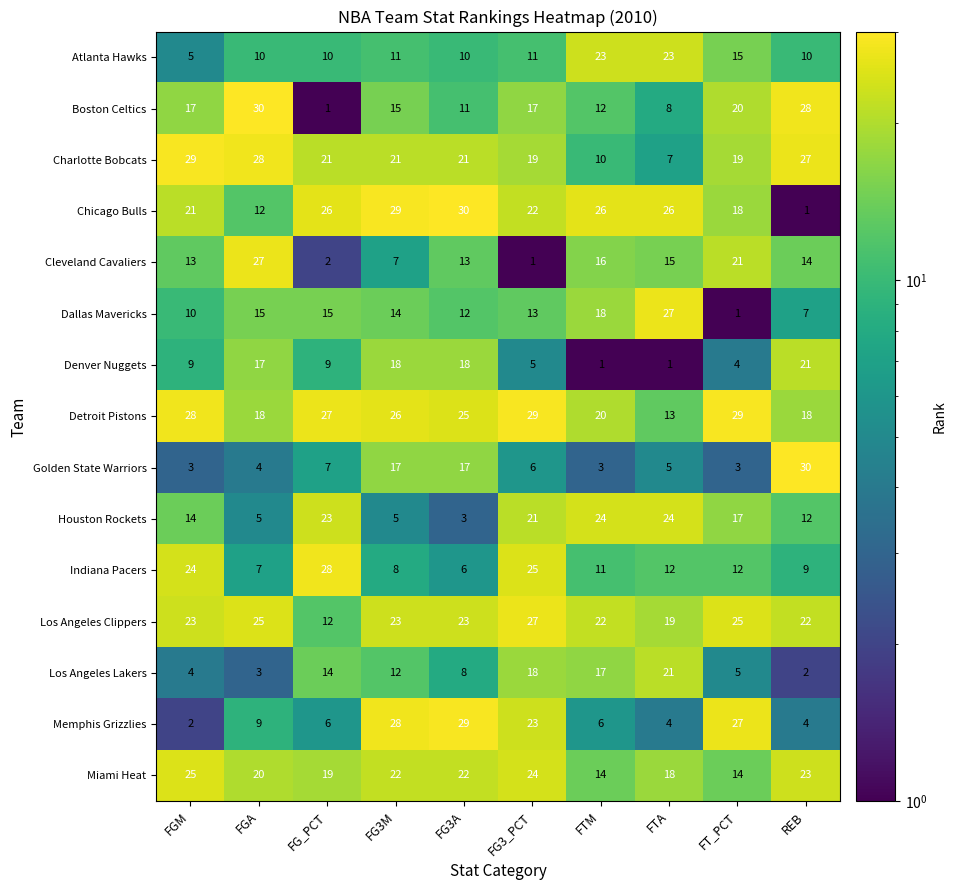

How many distinct data groups are displayed?

15